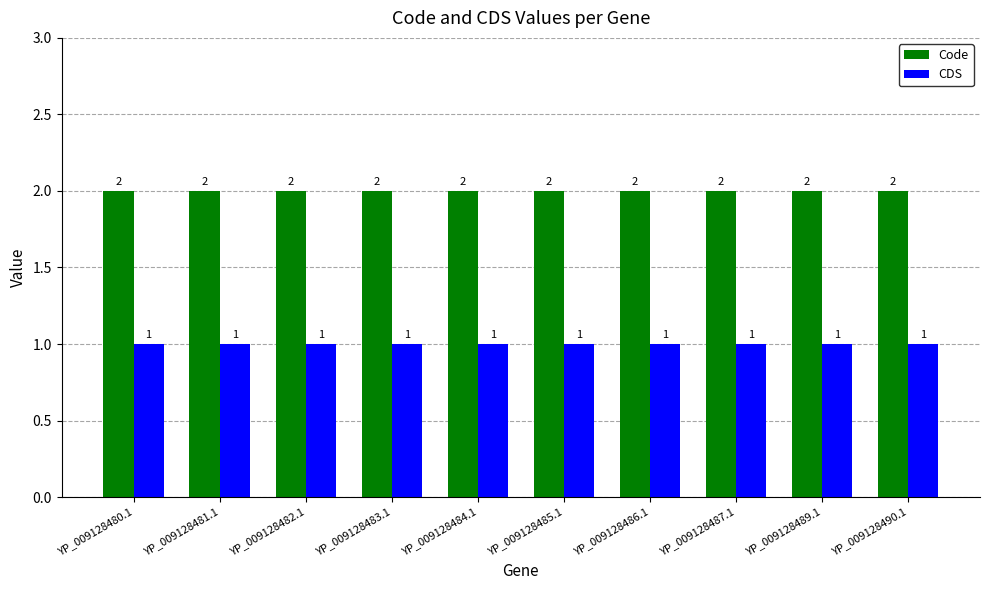

What is the label of the 4th bar from the left?

YP_009128483.1